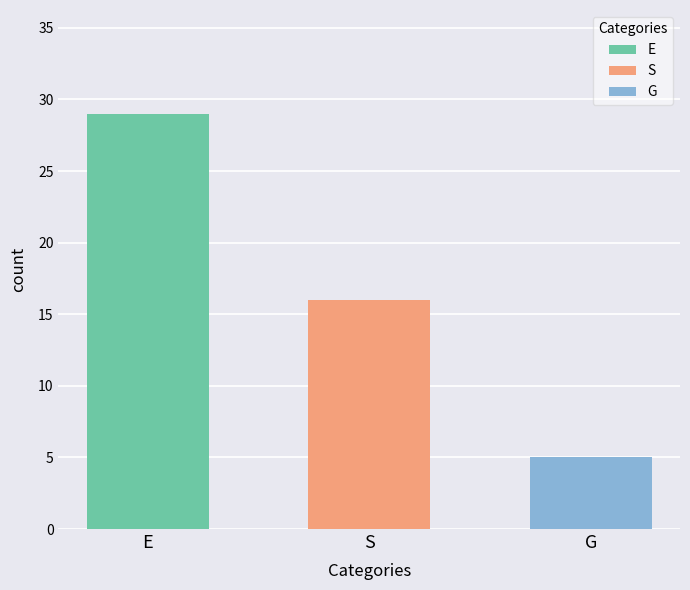

At 1, list the series in order from largest to smallest.

E, S, G